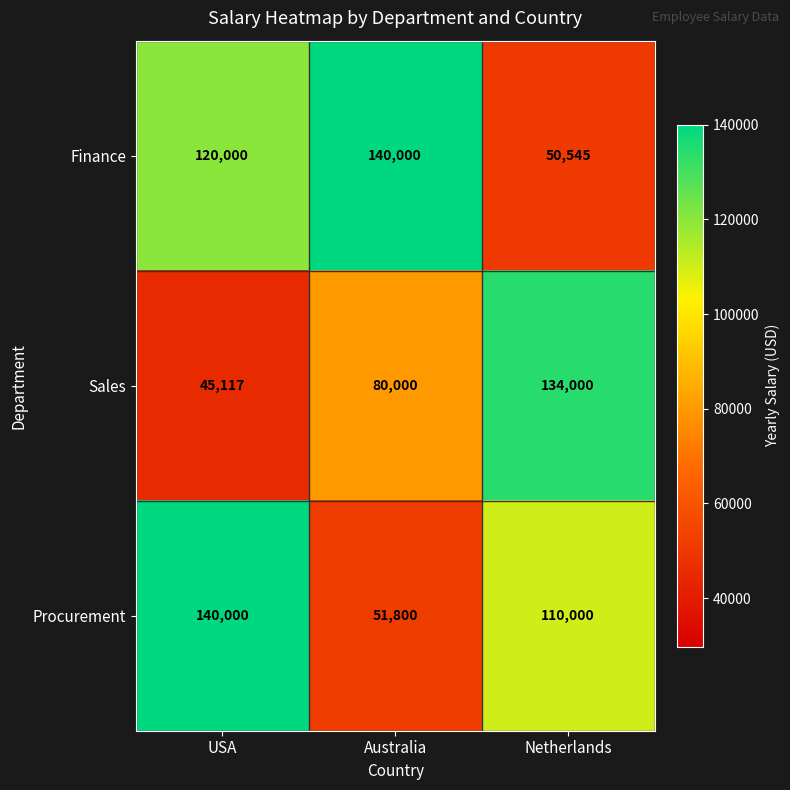

What is the sum of all Sales values?

259117